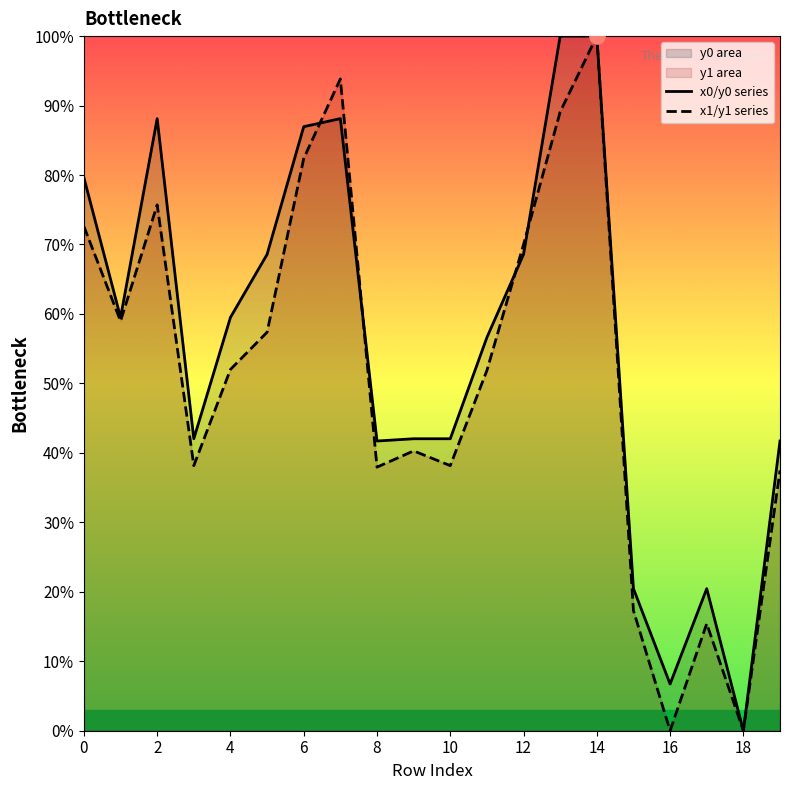

At which category is the sum across all series the highest?

14